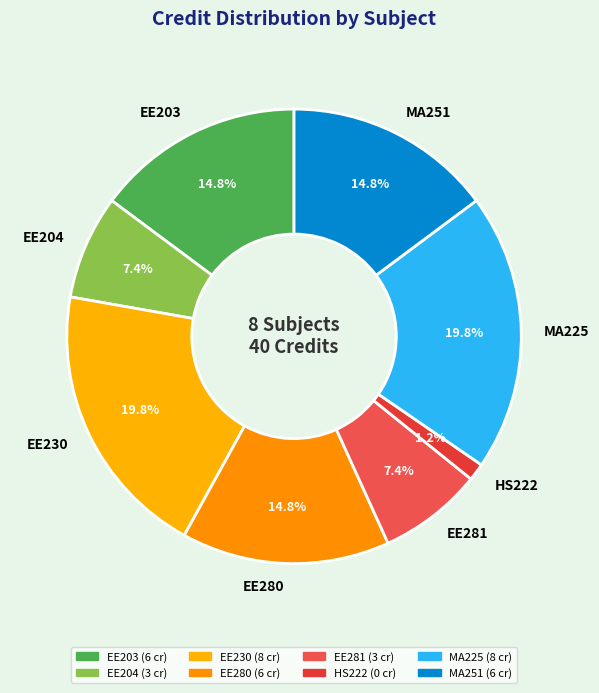

Combined, what portion of the pie is EE230 and EE204?

27.2%